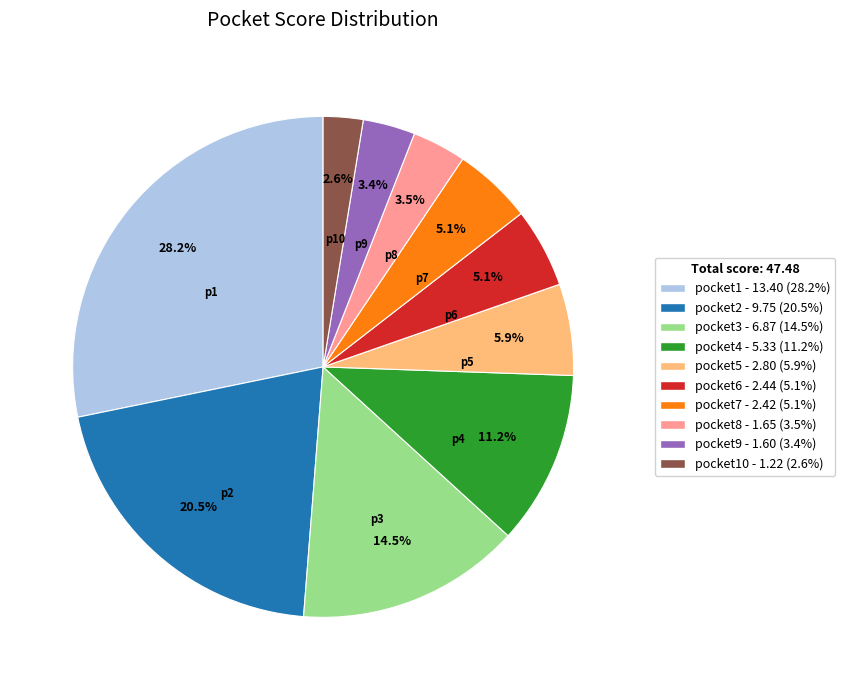

What is the ratio of the value at pocket5 - 2.80 (5.9%) to the value at pocket2 - 9.75 (20.5%)?

0.3